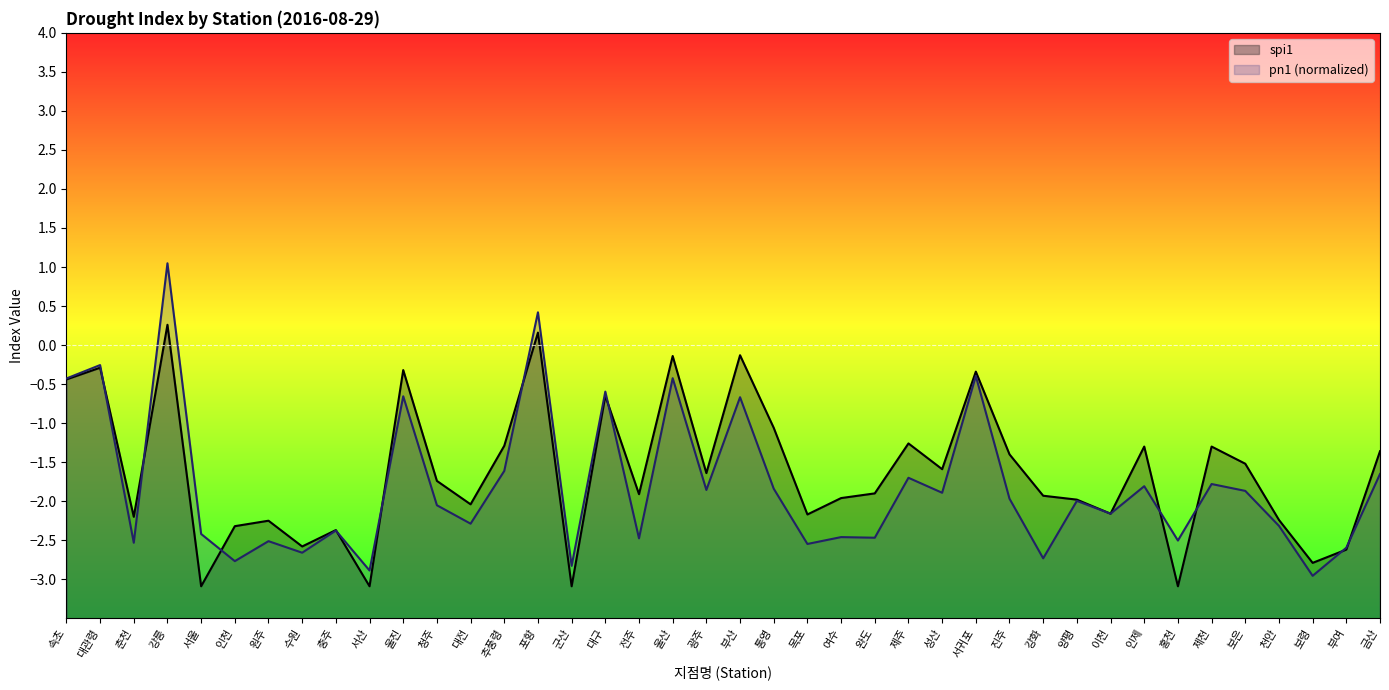

Is the value of pn1 (normalized) at 진주 greater than the value of spi1 at 제천?

No